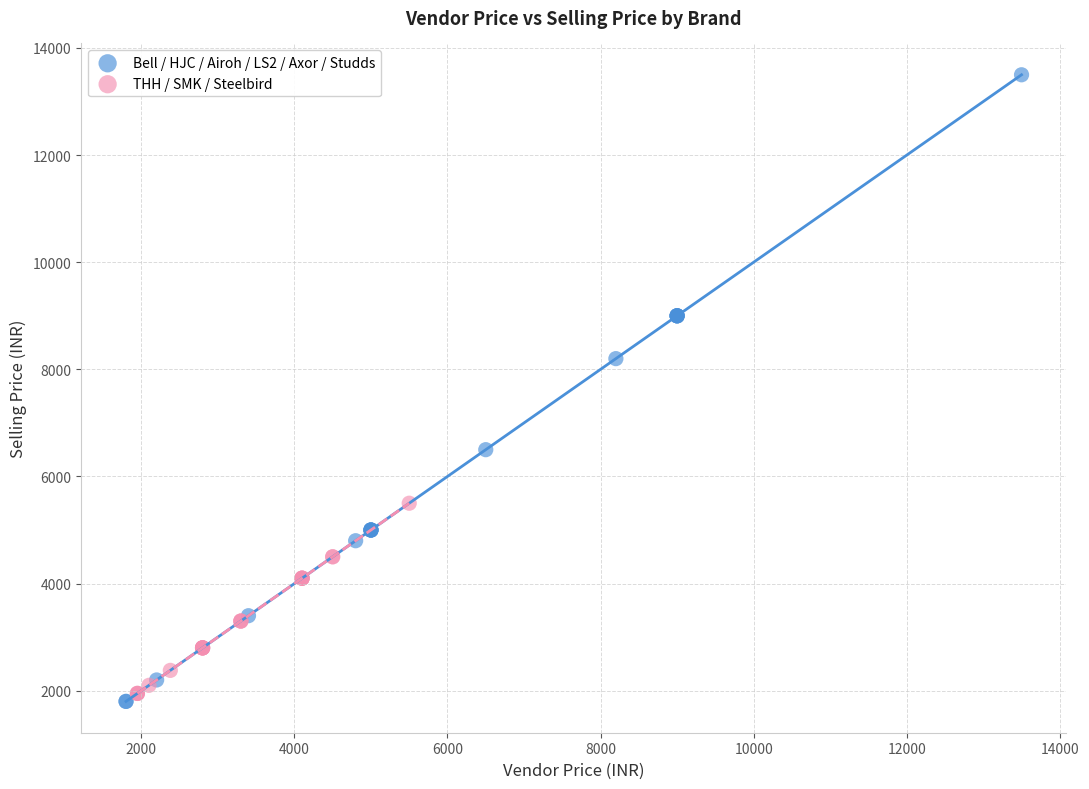

Which series contains the highest Y value?

Bell / HJC / Airoh / LS2 / Axor / Studds